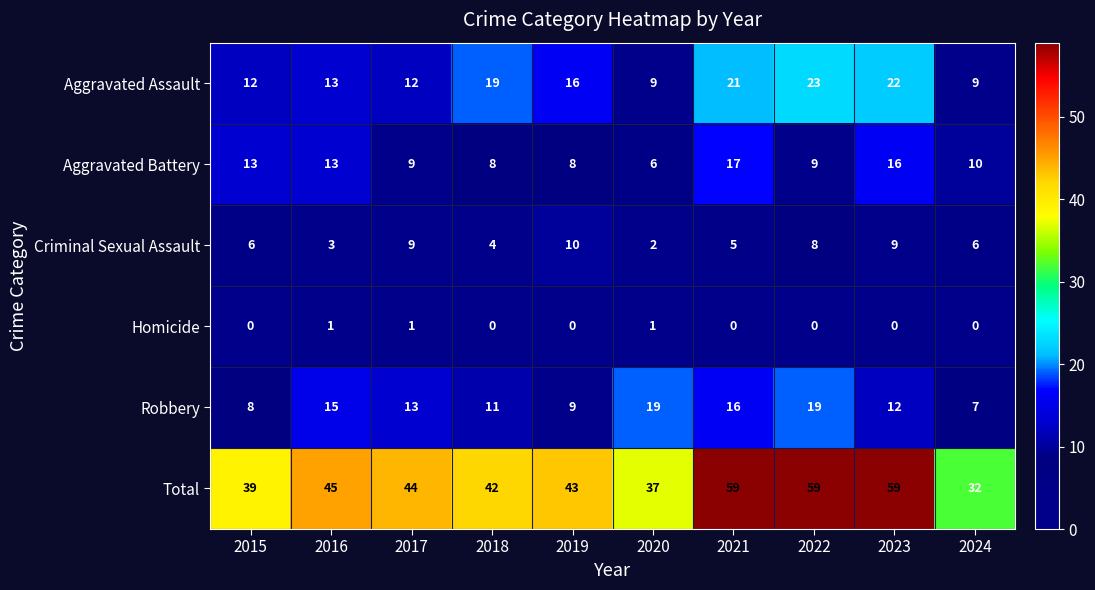

Which series changed the most between 2016 and 2020?

Total